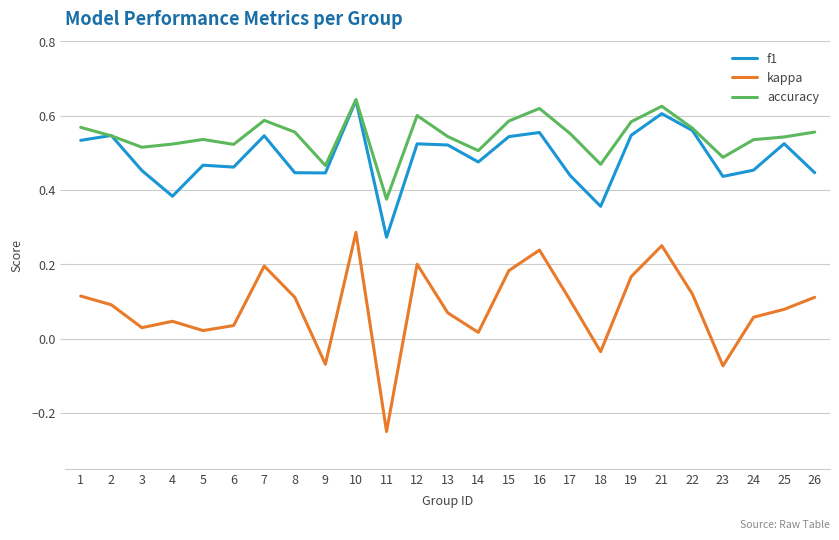

Which label corresponds to the smallest value in the chart?

11